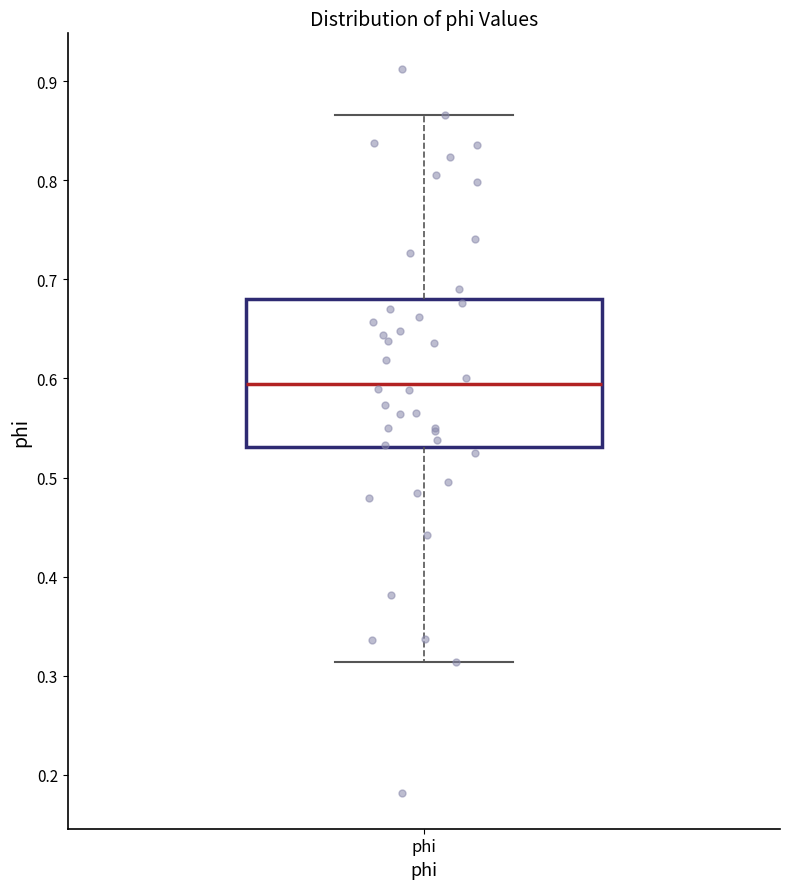

Transcribe this box plot: give where the median line is, the range the box spans, and where the two whiskers end, as read against the y-axis. The values are not printed on the chart, so give them approximately, as read against the axis.

median 0.59, box 0.53 to 0.68, whiskers 0.31 to 0.87